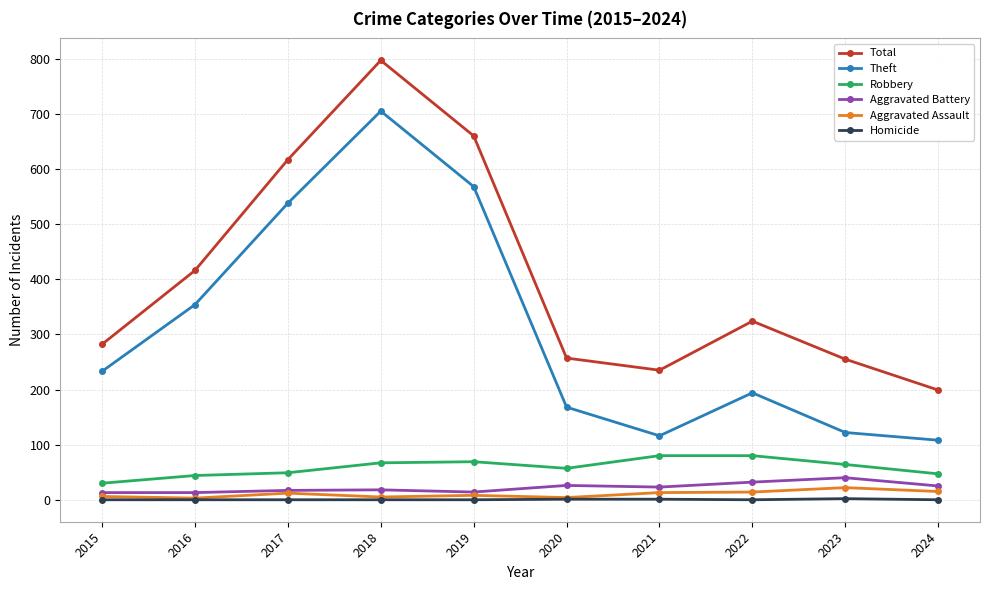

What is the maximum value for Robbery?

80